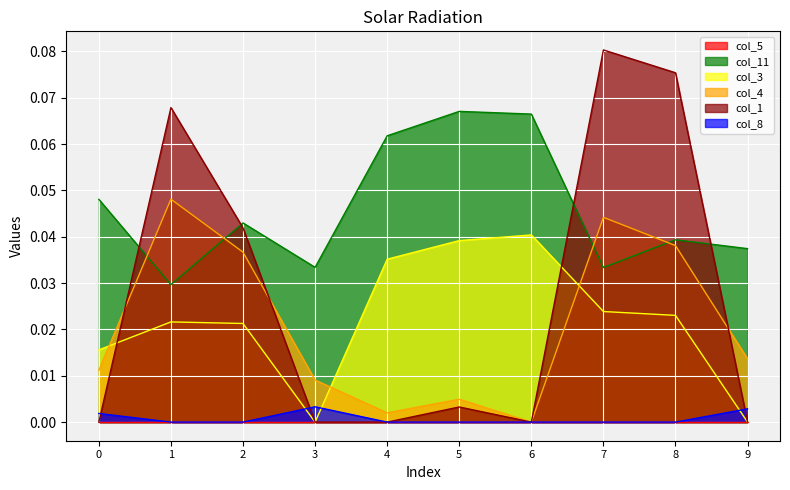

Which category has the lowest value in the col_4 series?

6